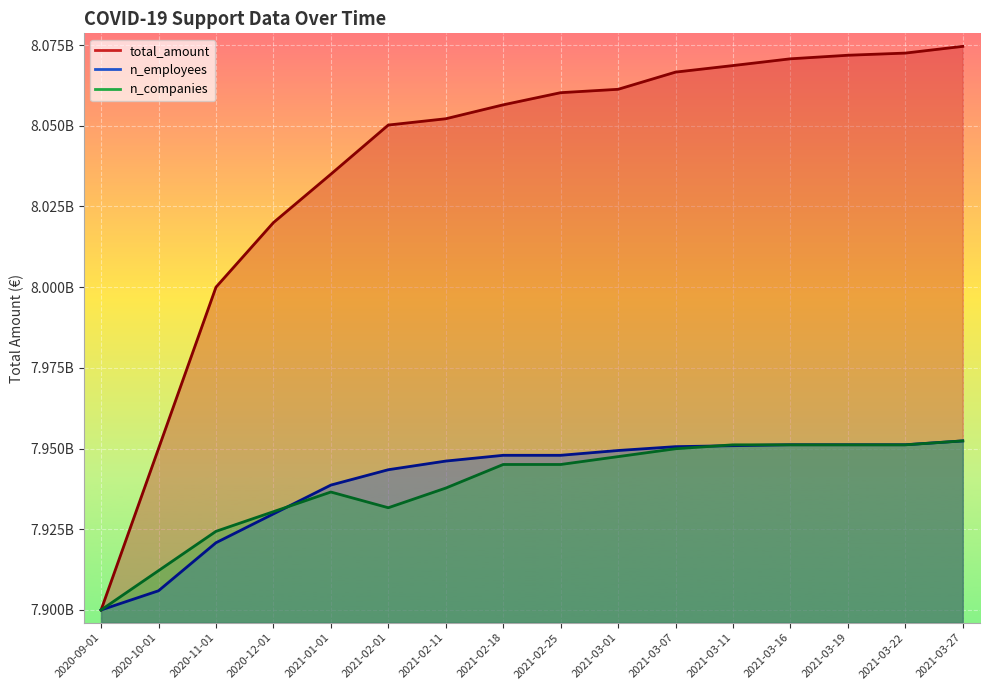

List the labels in order of total_amount value, largest first.

2021-03-27, 2021-03-22, 2021-03-19, 2021-03-16, 2021-03-11, 2021-03-07, 2021-03-01, 2021-02-25, 2021-02-18, 2021-02-11, 2021-02-01, 2021-01-01, 2020-12-01, 2020-11-01, 2020-10-01, 2020-09-01